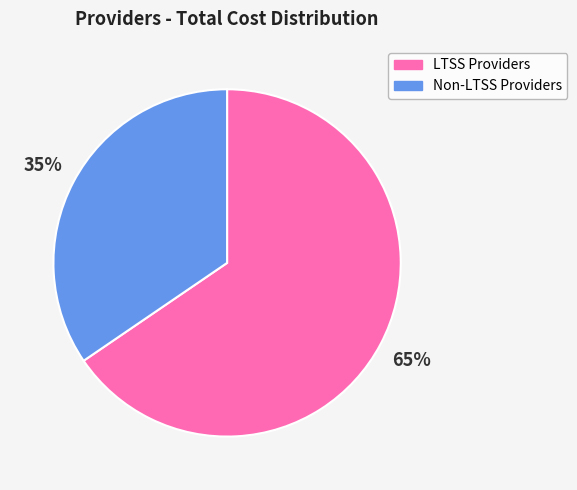

What percentage is the Non-LTSS Providers slice, to the nearest percent?

35%